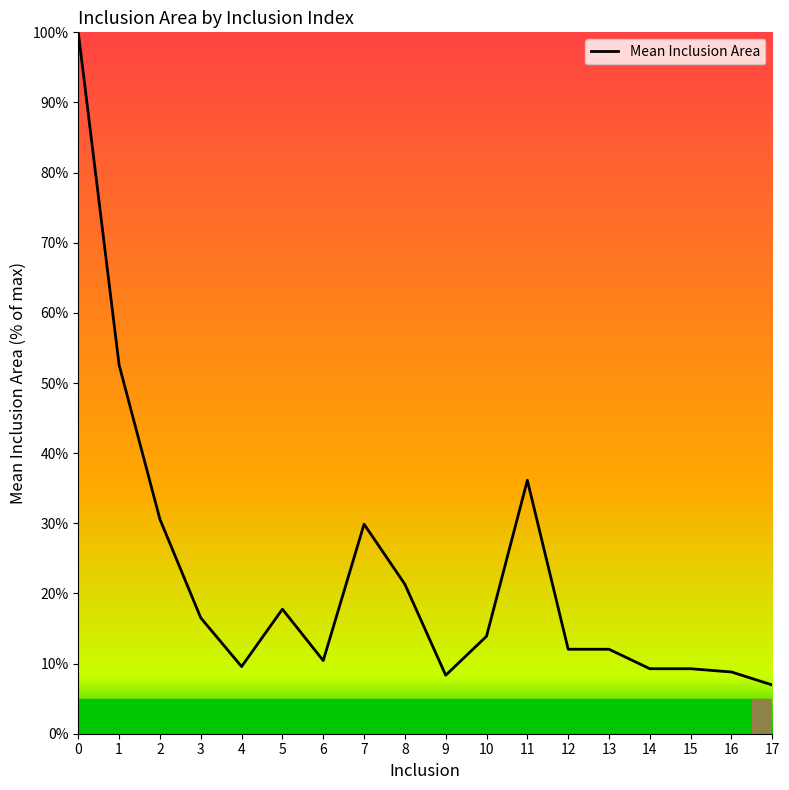

How many lines are shown in the chart?

1